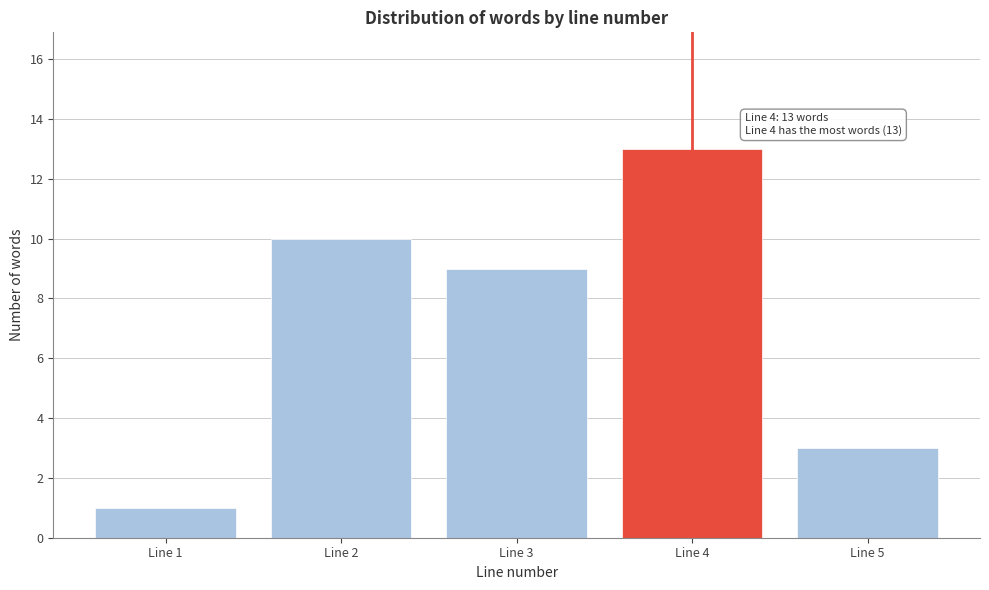

Reading right to left, what are all the values shown in this chart?

3	13	9	10	1